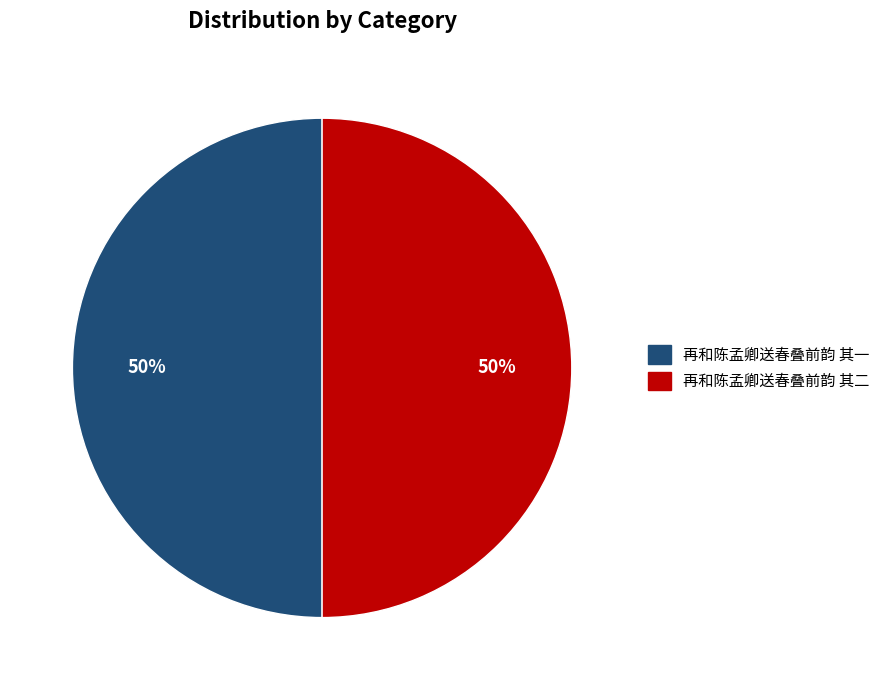

Approximately how many times larger is the value at 再和陈孟卿送春叠前韵 其二 compared to 再和陈孟卿送春叠前韵 其一?

1.0